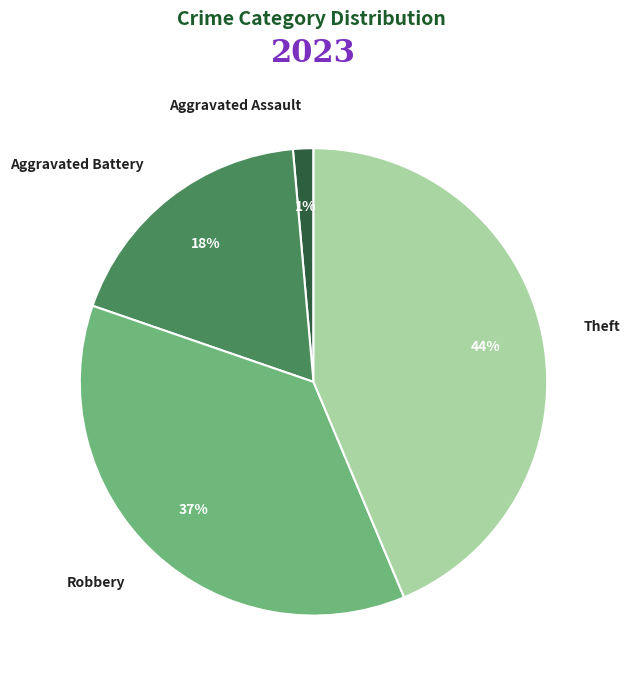

Count the number of slices in the pie.

4